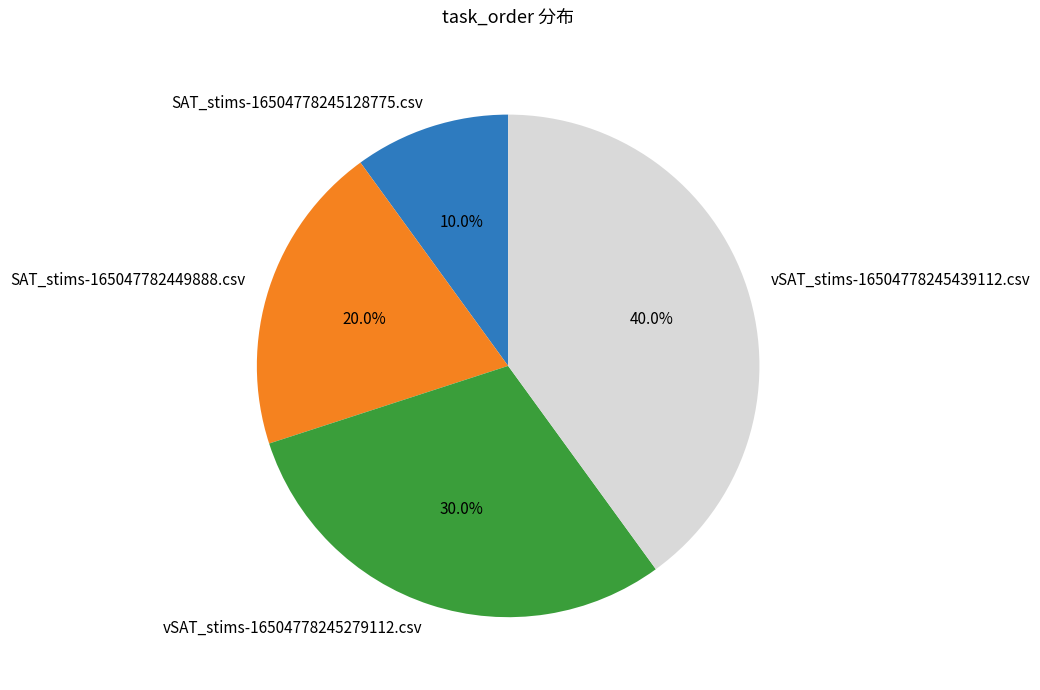

Does vSAT_stims-16504778245279112.csv represent more than half of the total?

No